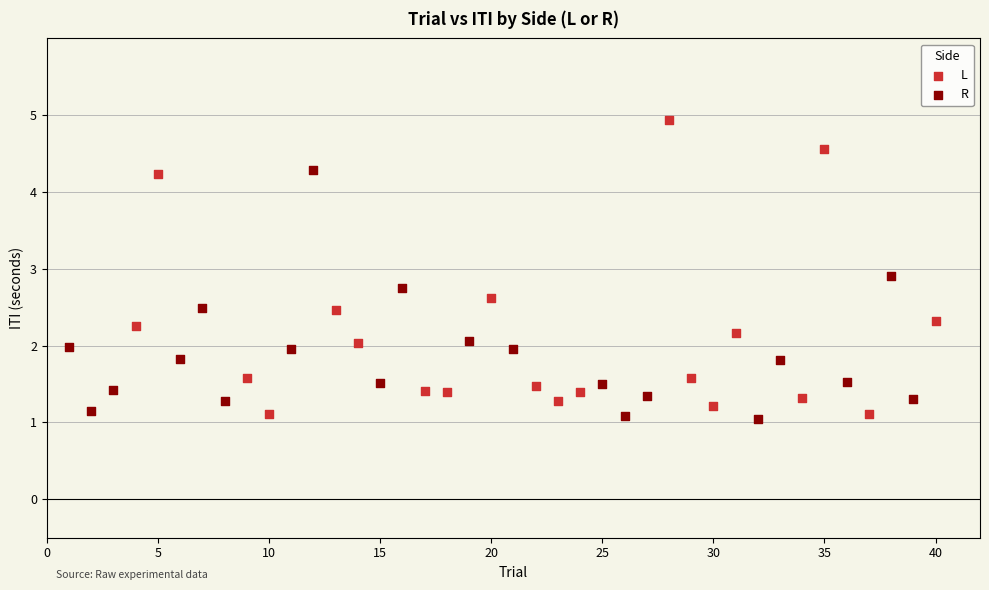

Which series has the largest Y range (max minus min)?

L